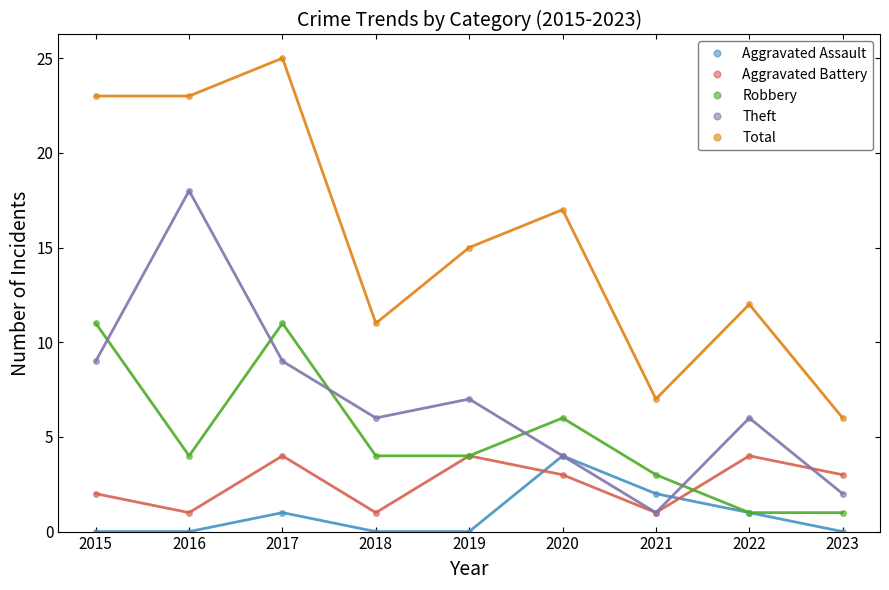

Between which two adjacent categories do Aggravated Battery and Aggravated Assault first intersect?

2019 and 2020